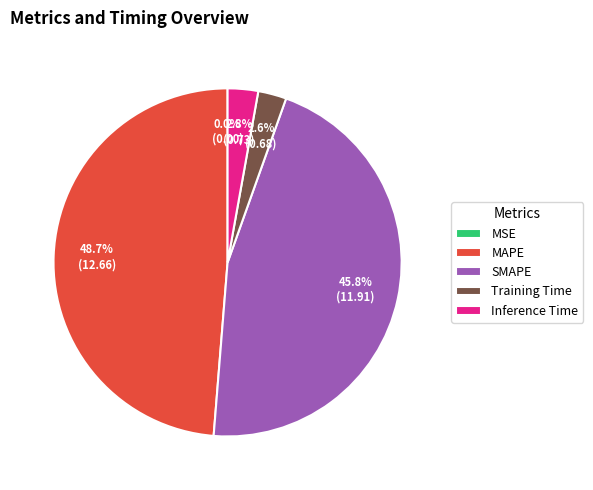

Does any single category account for the majority?

No